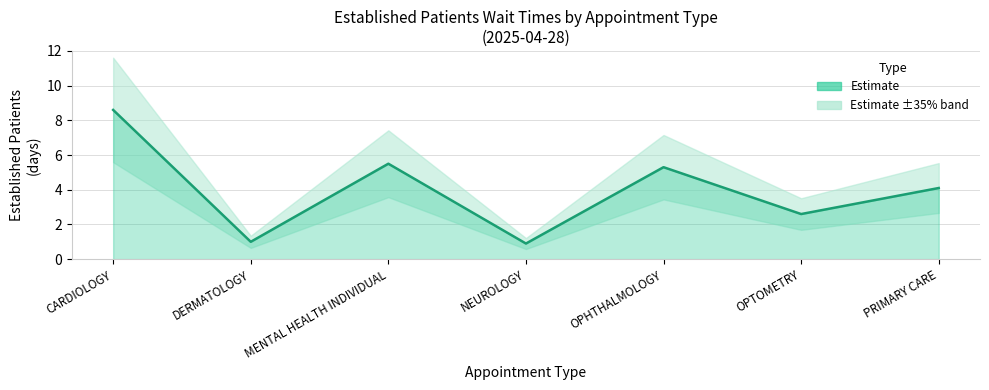

Rank the categories by value from lowest to highest.

NEUROLOGY, DERMATOLOGY, OPTOMETRY, PRIMARY CARE, OPHTHALMOLOGY, MENTAL HEALTH INDIVIDUAL, CARDIOLOGY